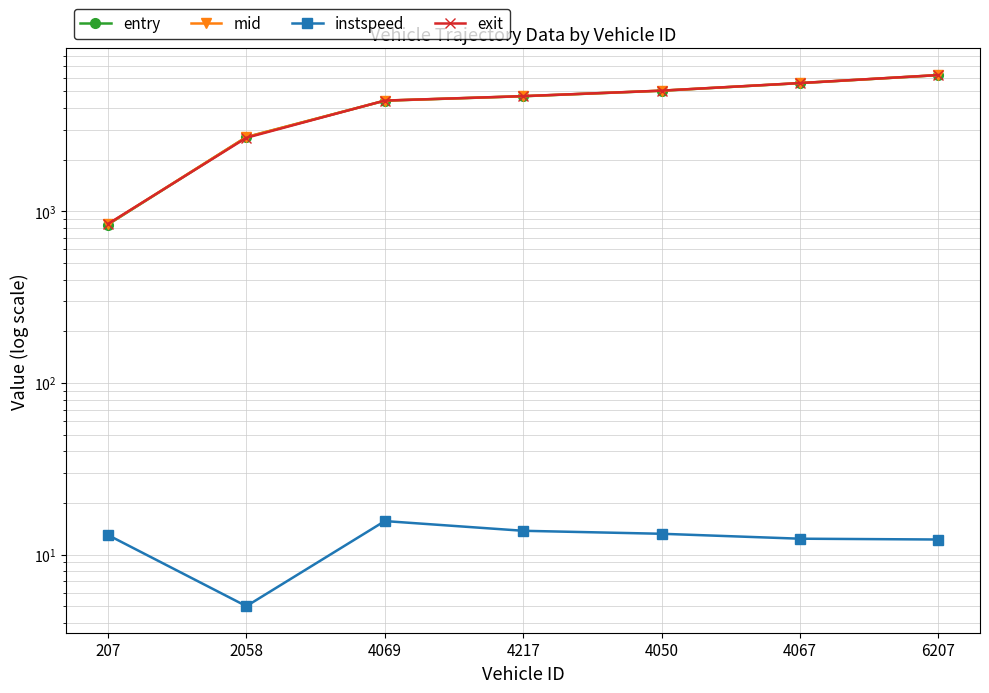

Is the value of mid at 4050 greater than the value of instspeed at 4067?

Yes